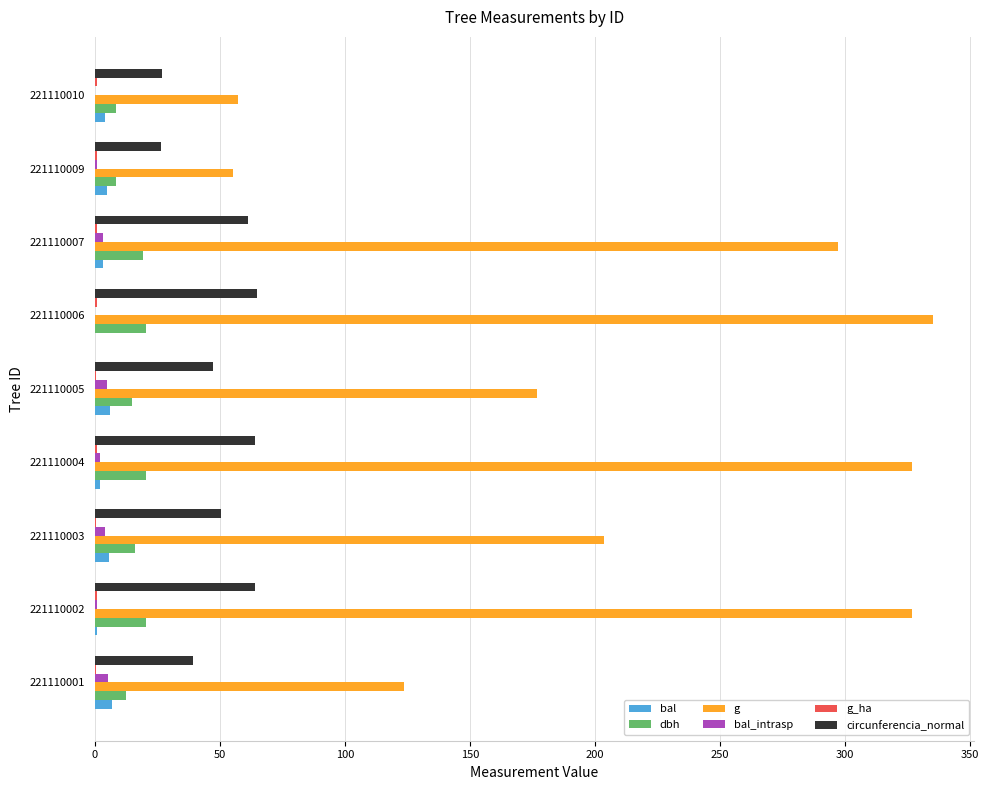

Which series has the largest range (max minus min)?

g